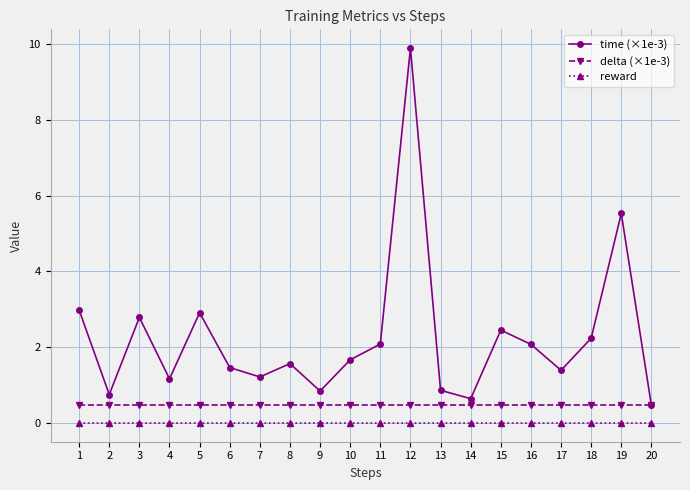

What are all the series names shown in the legend?

time (×1e-3), delta (×1e-3), reward